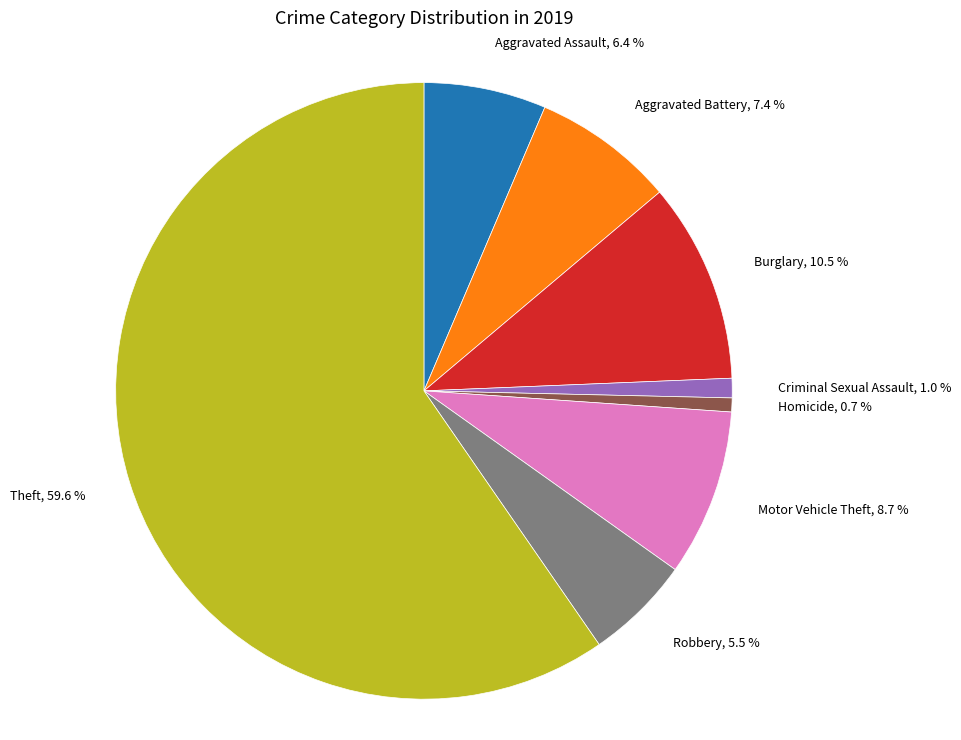

Is there any slice that represents more than half of the pie?

Yes